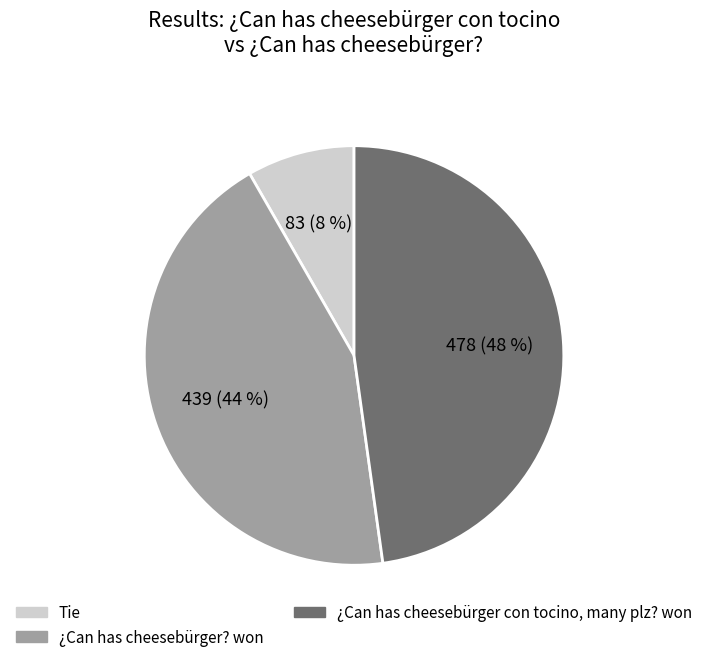

True or false: Tie accounts for 1% of the total.

False